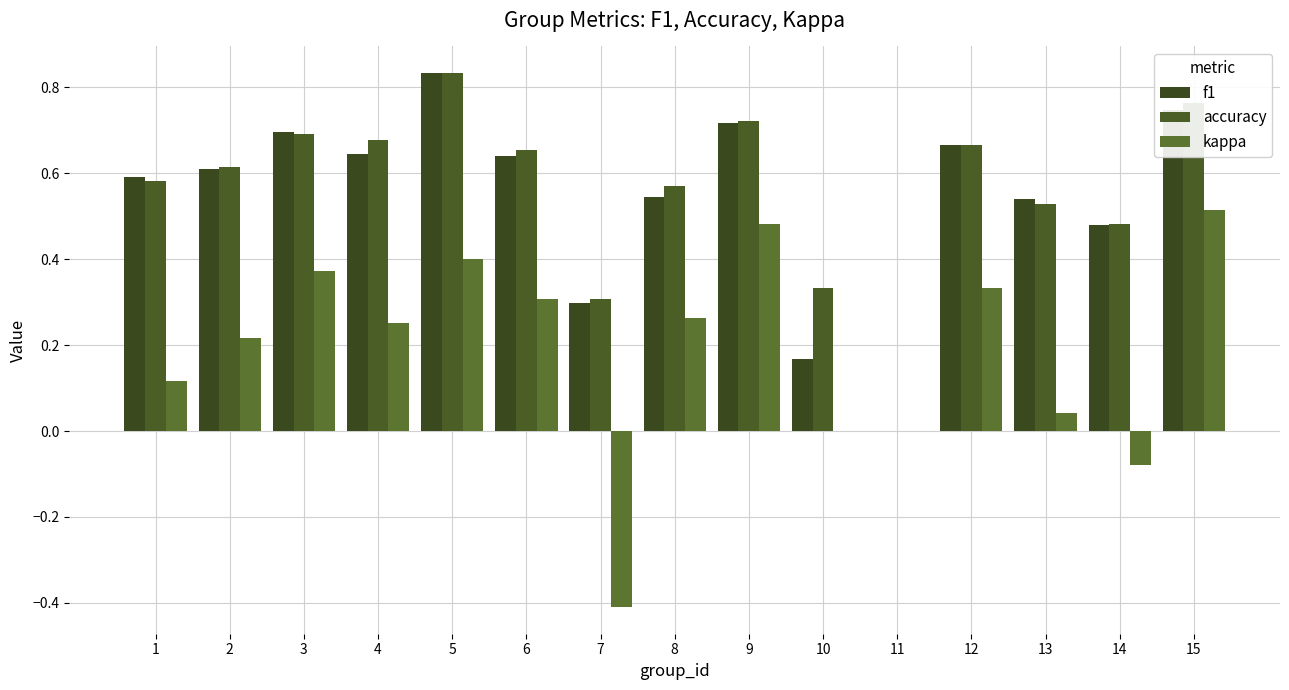

How many groups of bars are there?

15